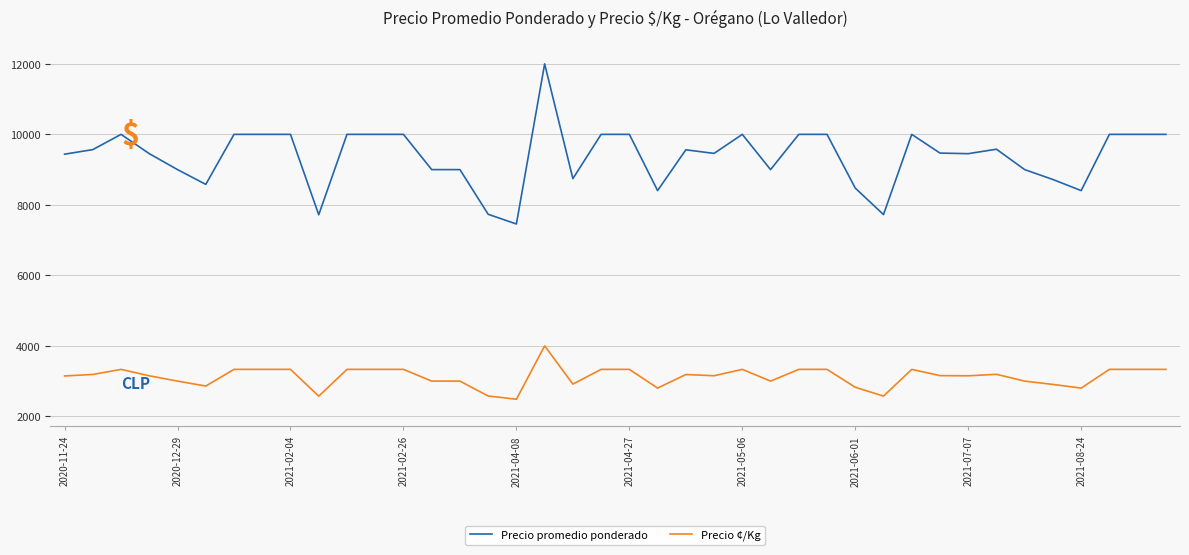

True or false: Precio ¢/Kg and Precio promedio ponderado cross at least once.

False